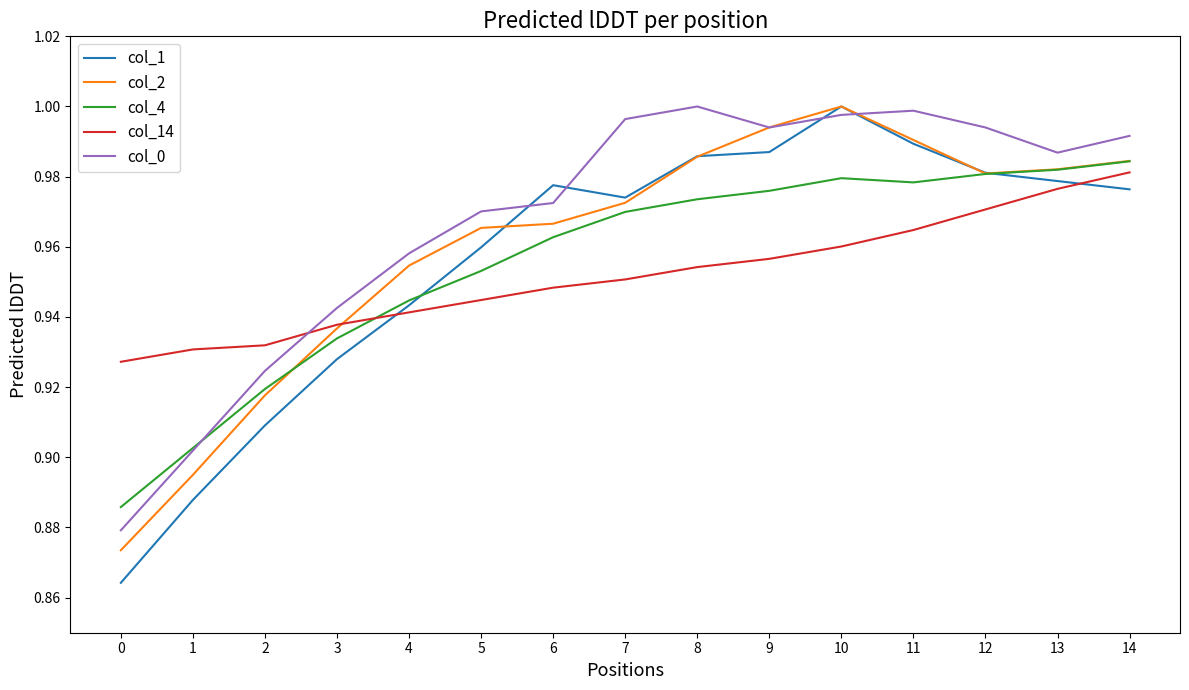

True or false: col_14 and col_0 cross at least once.

True